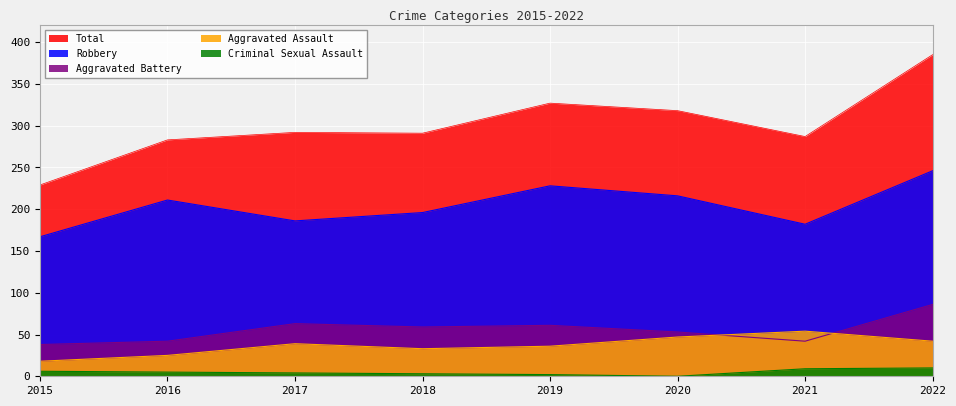

In Robbery, how many points are higher than both neighbors (excluding endpoints)?

2